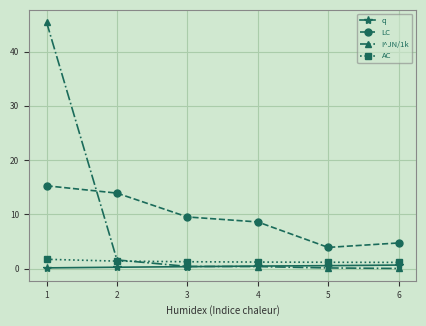

Is it true that AC equals 1.4 at 2?

True